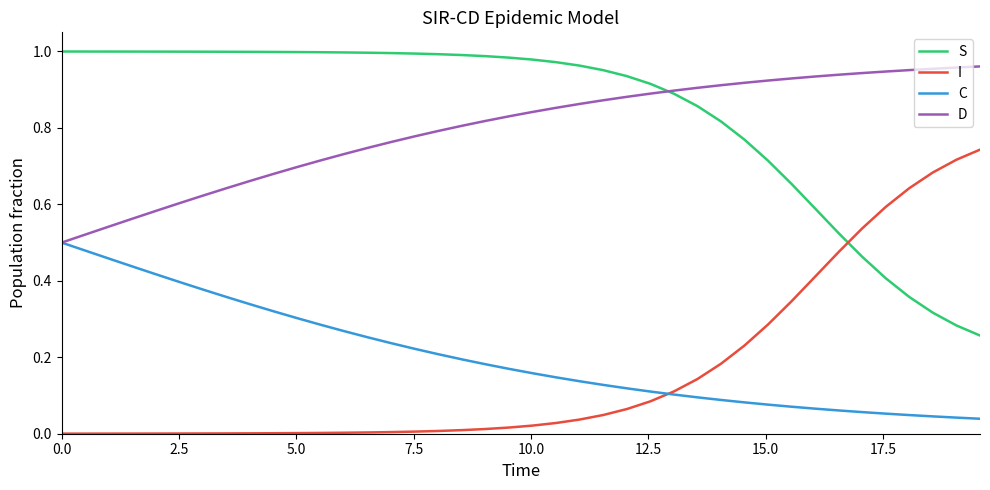

True or false: I and D cross at least once.

False